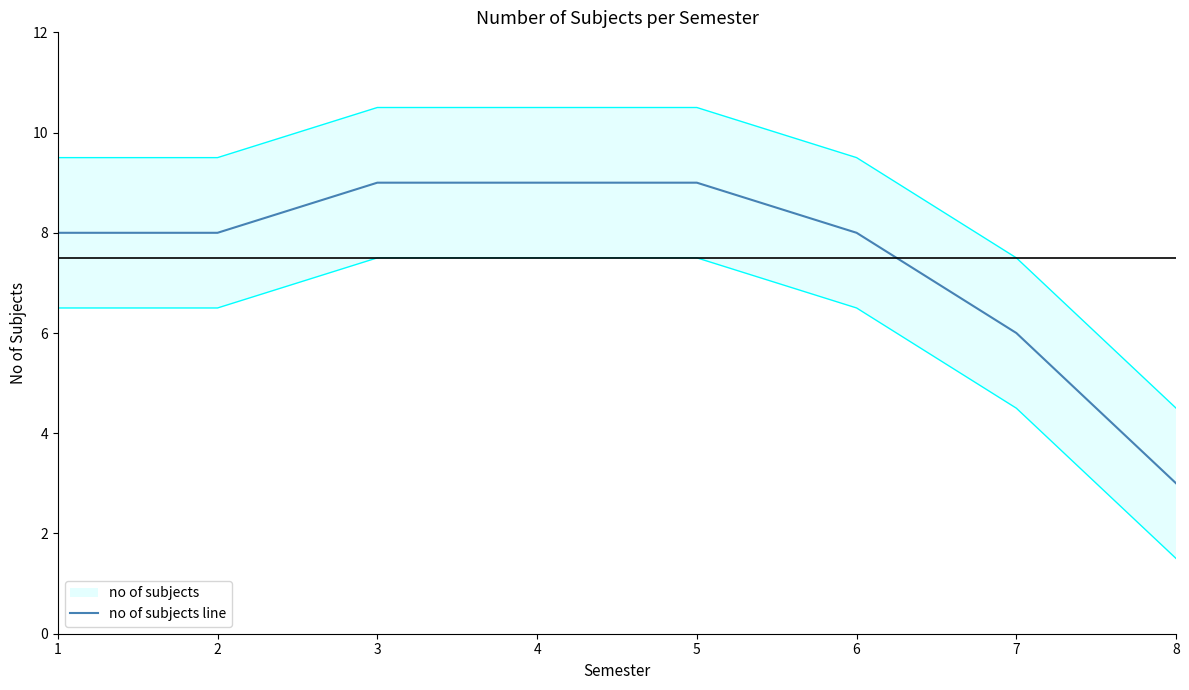

How many lines are shown in the chart?

1